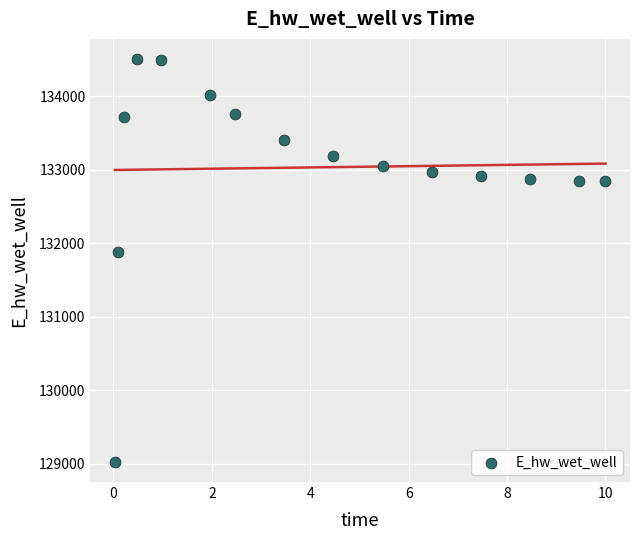

What is the range of Y values (max minus min)?

5482.3